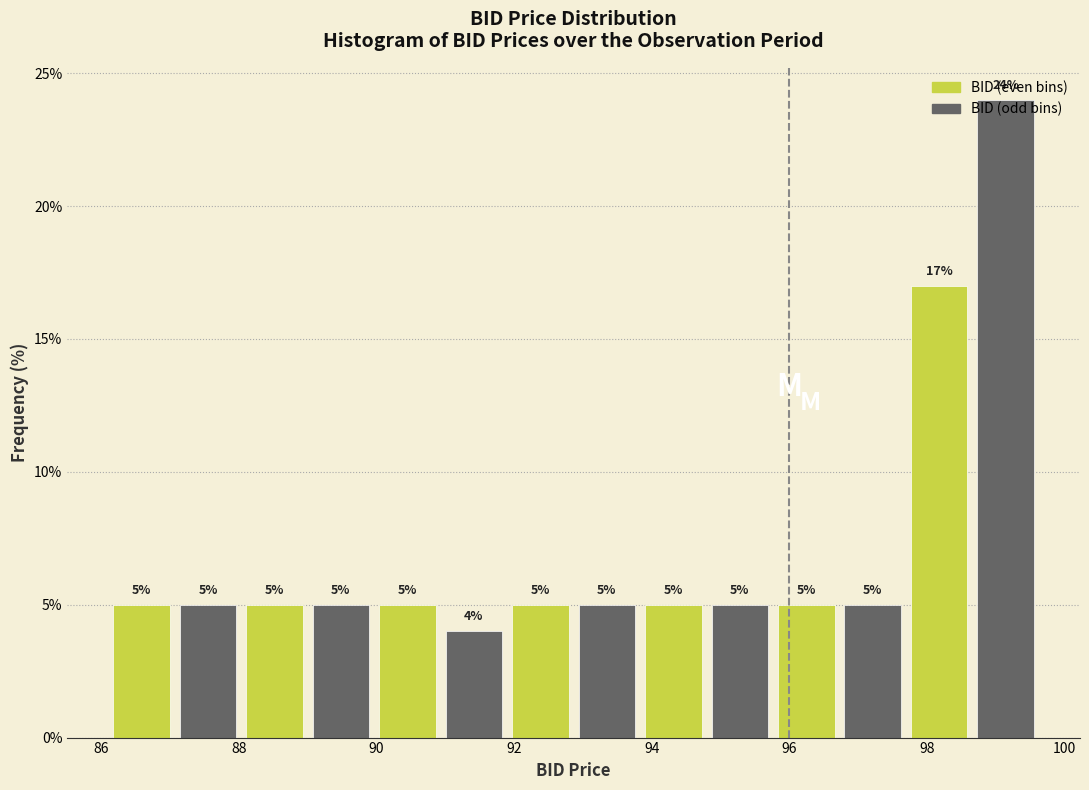

Reading left to right, transcribe this chart: for each bar, give the range it covers on the x-axis and its height. The bar edges are not printed on the chart, so give them approximately, as read against the axis.

86.2 to 87.0: 5
87.0 to 88.0: 5
88.0 to 89.0: 5
89.0 to 90.0: 5
90.0 to 91.0: 5
91.0 to 91.8: 4
91.8 to 92.8: 5
92.8 to 93.8: 5
93.8 to 94.8: 5
94.8 to 95.8: 5
95.8 to 96.8: 5
96.8 to 97.6: 5
97.6 to 98.6: 17
98.6 to 99.6: 24